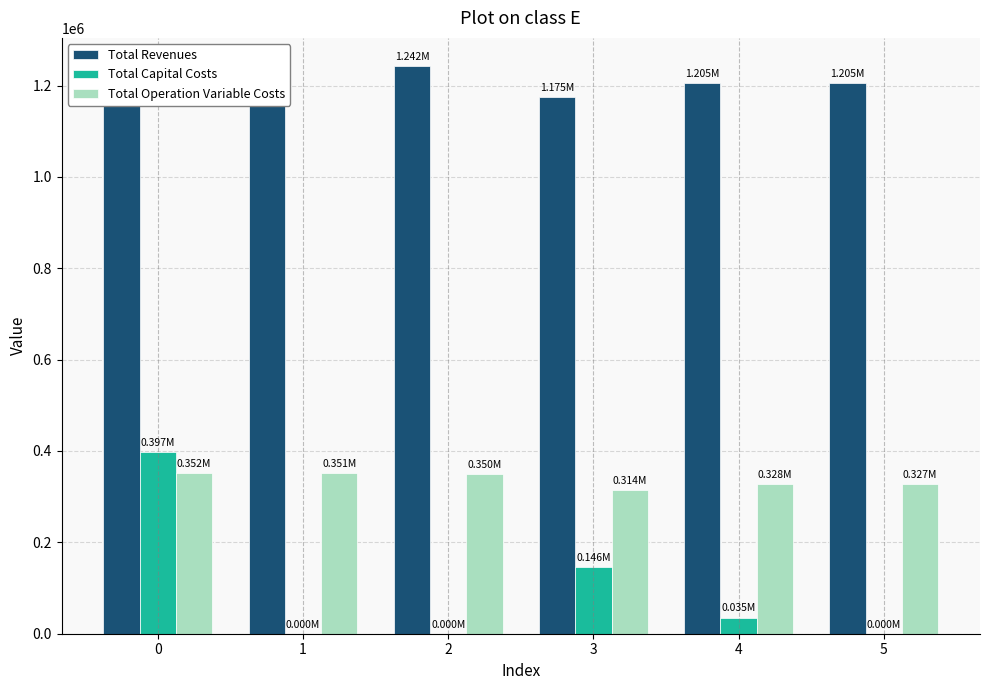

Is it true that Total Operation Variable Costs equals 542392.8 at 5?

False